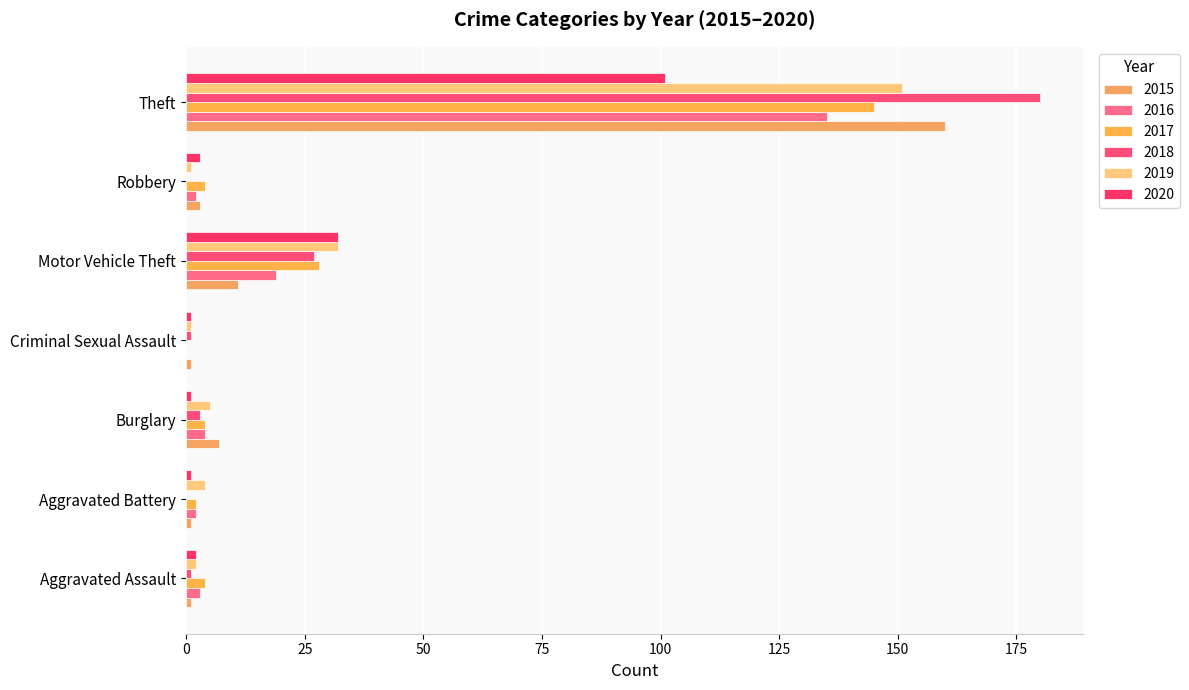

What is the label of the 4th bar from the left?

Criminal Sexual Assault